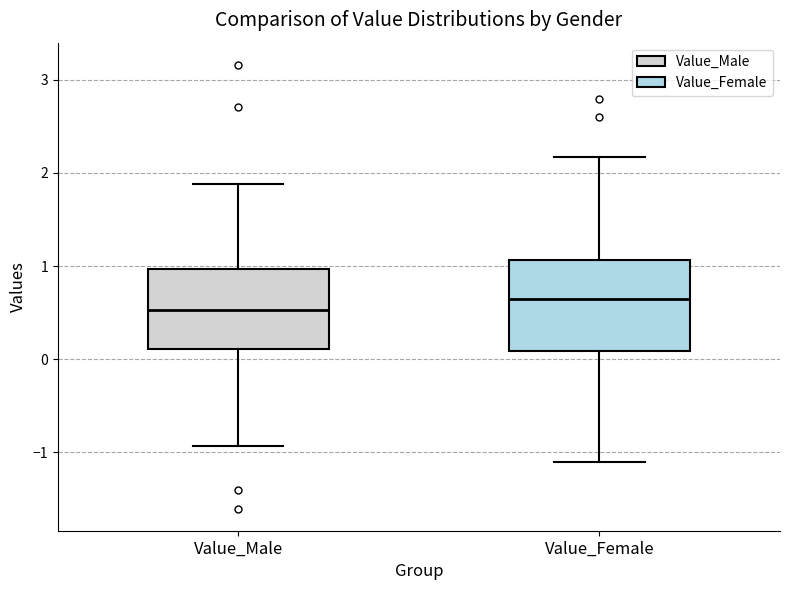

Which box's median line is the highest?

Value_Female